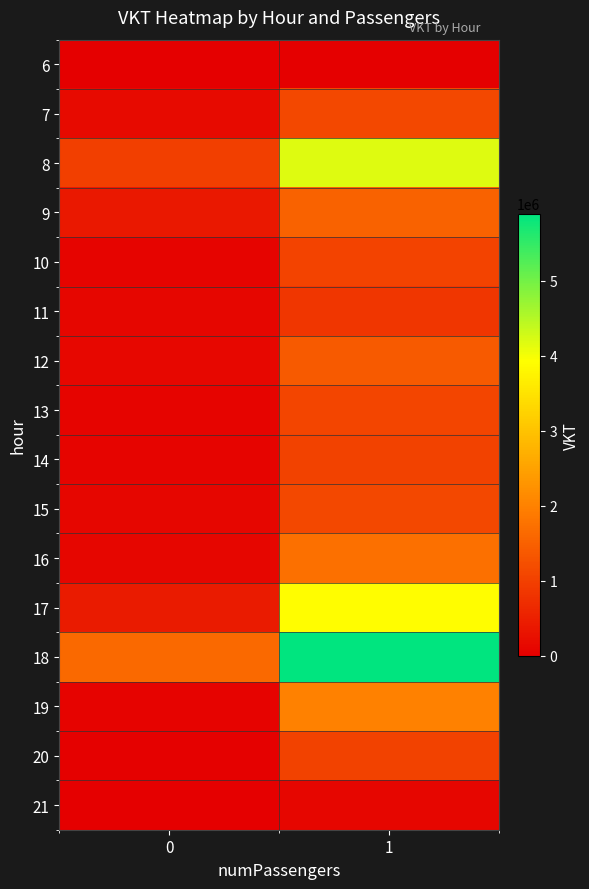

What is the total value across all series at 0?

4375072.1